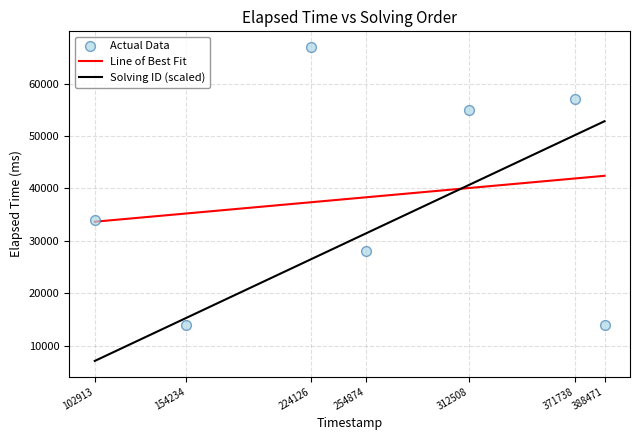

What is the minimum value for Solving ID (scaled)?

7085.4